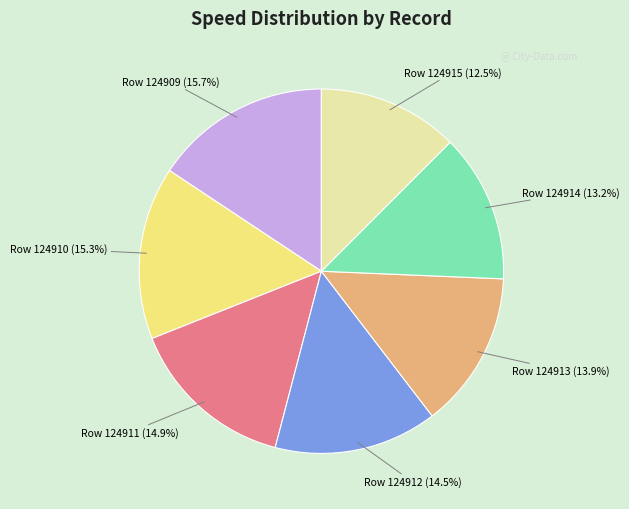

Which has a higher value, Row 124913 or Row 124909?

Row 124909